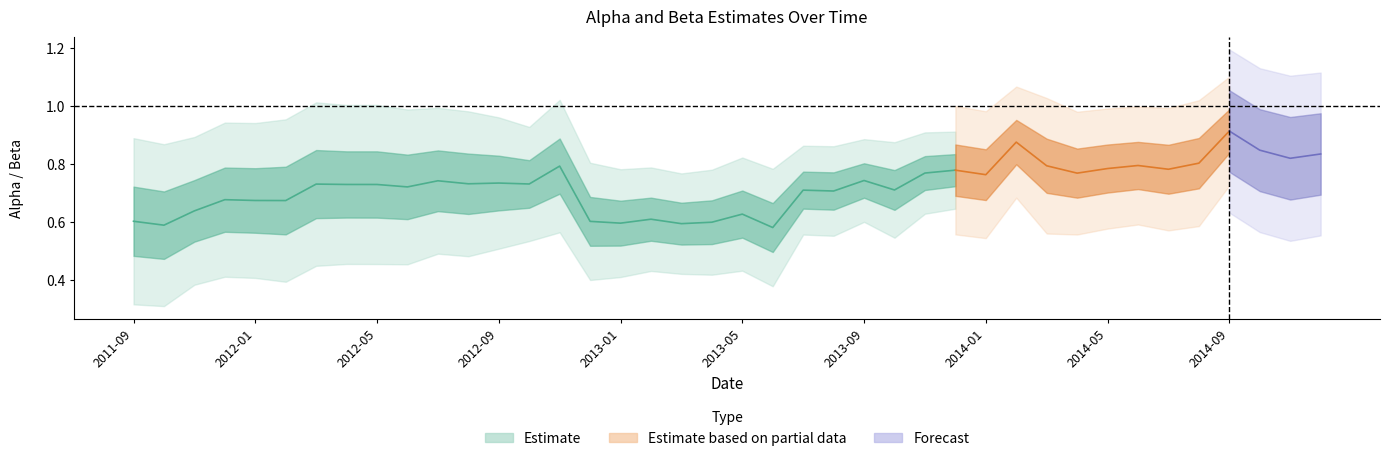

Reading right to left, transcribe all the data shown in this chart.

alpha: 2014-12-31=0.0	2014-11-30=0.0	2014-10-31=0.0	2014-09-30=0.0	2014-08-31=0.0	2014-07-31=0.0	2014-06-30=0.0	2014-05-31=0.0	2014-04-30=0.0	2014-03-31=0.0	2014-02-28=0.0	2014-01-31=0.0	2013-12-31=0.0	2013-11-30=0.0	2013-10-31=0.0	2013-09-30=0.0	2013-08-31=0.0	2013-07-31=0.0	2013-06-30=0.0	2013-05-31=0.0	2013-04-30=0.0	2013-03-31=0.0	2013-02-28=0.0	2013-01-31=0.0	2012-12-31=0.0	2012-11-30=0.0	2012-10-31=0.0	2012-09-30=0.0	2012-08-31=0.0	2012-07-31=0.0	2012-06-30=0.0	2012-05-31=0.0	2012-04-30=0.0	2012-03-31=0.0	2012-02-29=0.0	2012-01-31=0.0	2011-12-31=0.0	2011-11-30=0.0	2011-10-31=0.0	2011-09-30=0.0
beta_Market: 2014-12-31=0.8	2014-11-30=0.8	2014-10-31=0.8	2014-09-30=0.9	2014-08-31=0.8	2014-07-31=0.8	2014-06-30=0.8	2014-05-31=0.8	2014-04-30=0.8	2014-03-31=0.8	2014-02-28=0.9	2014-01-31=0.8	2013-12-31=0.8	2013-11-30=0.8	2013-10-31=0.7	2013-09-30=0.7	2013-08-31=0.7	2013-07-31=0.7	2013-06-30=0.6	2013-05-31=0.6	2013-04-30=0.6	2013-03-31=0.6	2013-02-28=0.6	2013-01-31=0.6	2012-12-31=0.6	2012-11-30=0.8	2012-10-31=0.7	2012-09-30=0.7	2012-08-31=0.7	2012-07-31=0.7	2012-06-30=0.7	2012-05-31=0.7	2012-04-30=0.7	2012-03-31=0.7	2012-02-29=0.7	2012-01-31=0.7	2011-12-31=0.7	2011-11-30=0.6	2011-10-31=0.6	2011-09-30=0.6
pvalue_alpha: 2014-12-31=0.0	2014-11-30=0.0	2014-10-31=0.0	2014-09-30=0.0	2014-08-31=0.0	2014-07-31=0.0	2014-06-30=0.0	2014-05-31=0.0	2014-04-30=0.0	2014-03-31=0.0	2014-02-28=0.0	2014-01-31=0.0	2013-12-31=0.0	2013-11-30=0.0	2013-10-31=0.0	2013-09-30=0.0	2013-08-31=0.0	2013-07-31=0.0	2013-06-30=0.0	2013-05-31=0.0	2013-04-30=0.0	2013-03-31=0.0	2013-02-28=0.0	2013-01-31=0.0	2012-12-31=0.0	2012-11-30=0.0	2012-10-31=0.0	2012-09-30=0.0	2012-08-31=0.0	2012-07-31=0.0	2012-06-30=0.0	2012-05-31=0.0	2012-04-30=0.0	2012-03-31=0.0	2012-02-29=0.0	2012-01-31=0.0	2011-12-31=0.0	2011-11-30=0.0	2011-10-31=0.0	2011-09-30=0.0
pvalue_Market: 2014-12-31=0.0	2014-11-30=0.0	2014-10-31=0.0	2014-09-30=0.0	2014-08-31=0.0	2014-07-31=0.0	2014-06-30=0.0	2014-05-31=0.0	2014-04-30=0.0	2014-03-31=0.0	2014-02-28=0.0	2014-01-31=0.0	2013-12-31=0.0	2013-11-30=0.0	2013-10-31=0.0	2013-09-30=0.0	2013-08-31=0.0	2013-07-31=0.0	2013-06-30=0.0	2013-05-31=0.0	2013-04-30=0.0	2013-03-31=0.0	2013-02-28=0.0	2013-01-31=0.0	2012-12-31=0.0	2012-11-30=0.0	2012-10-31=0.0	2012-09-30=0.0	2012-08-31=0.0	2012-07-31=0.0	2012-06-30=0.0	2012-05-31=0.0	2012-04-30=0.0	2012-03-31=0.0	2012-02-29=0.0	2012-01-31=0.0	2011-12-31=0.0	2011-11-30=0.0	2011-10-31=0.0	2011-09-30=0.0